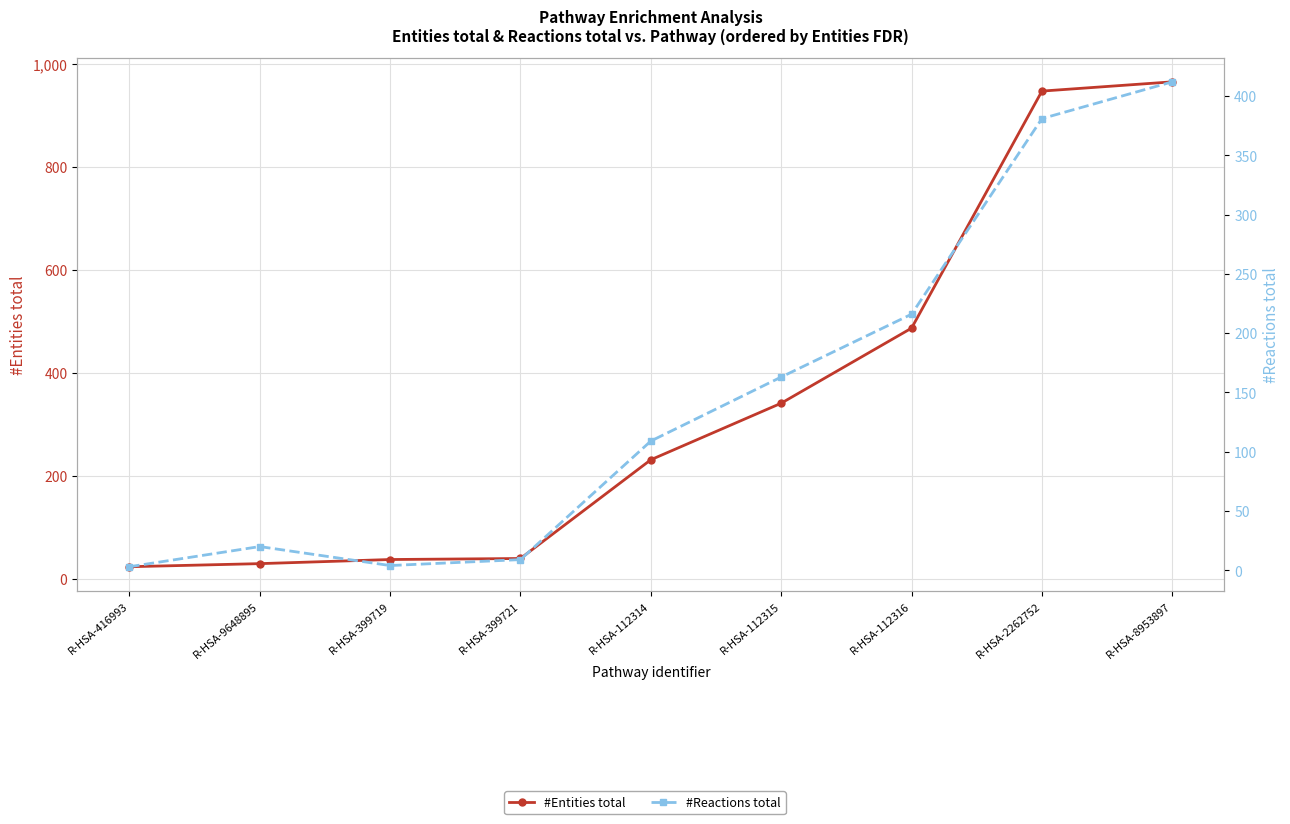

How many interior local peaks does the #Reactions total series have?

1